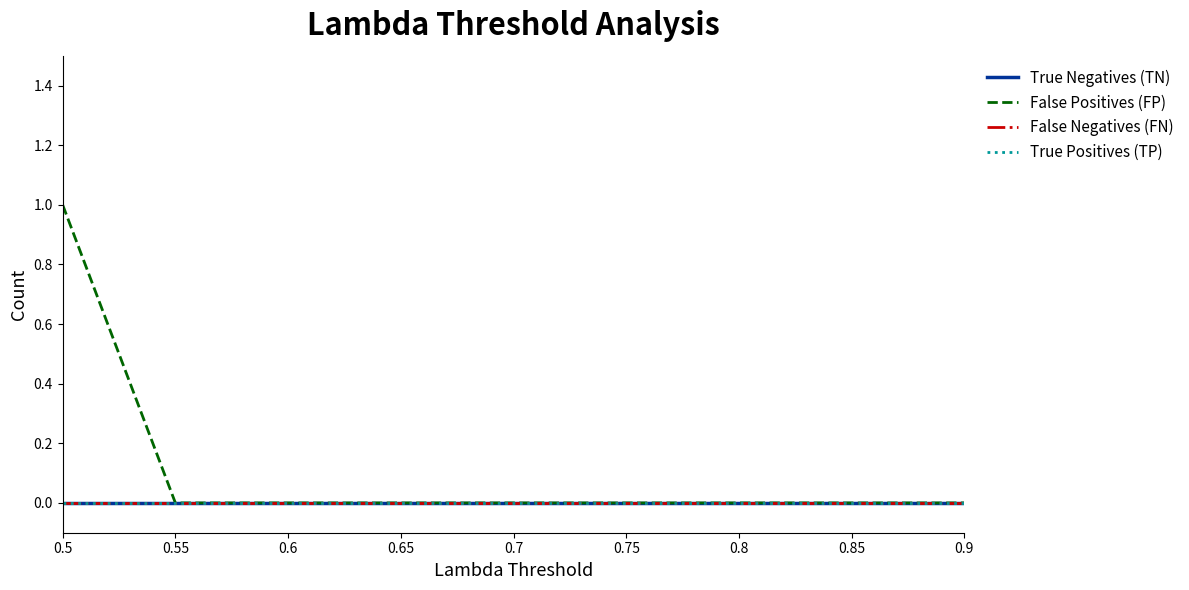

Where is True Positives (TP) nearest to the value 0?

0.5